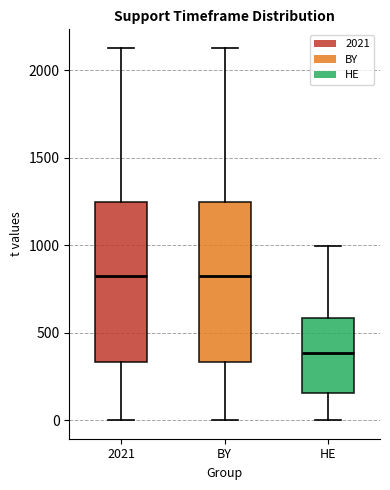

Where is the upper edge of the box for HE on the y-axis? The values are not printed on the chart, so give them approximately, as read against the axis.

600